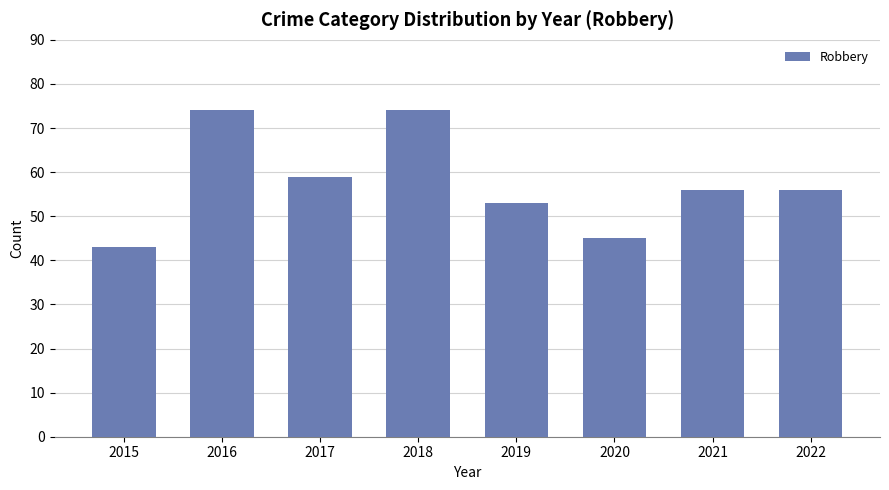

What is the value of the 7th bar from the left?

56